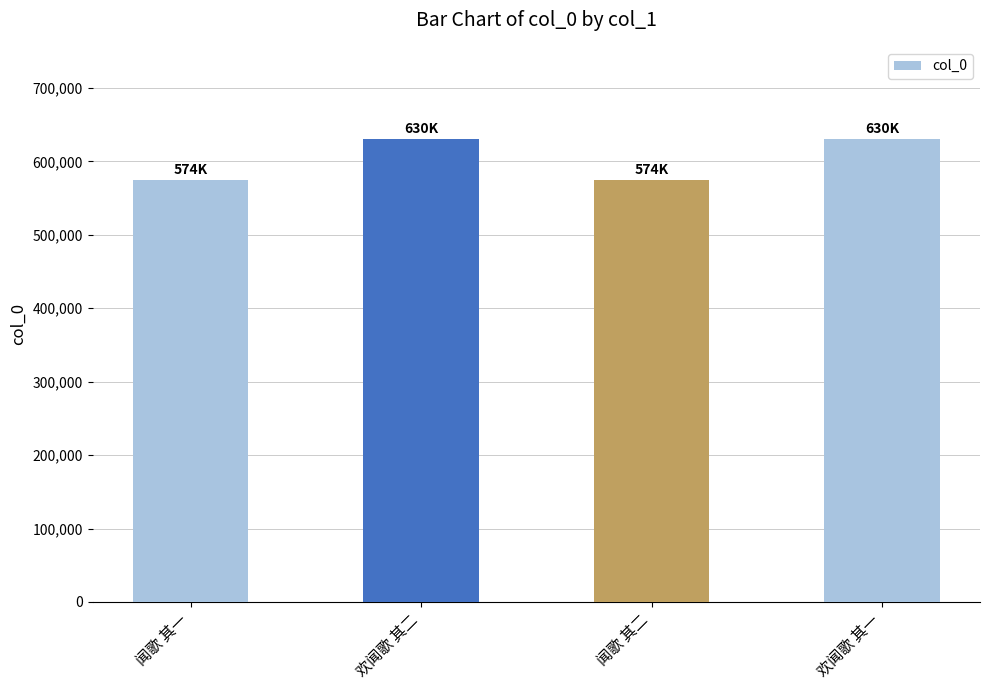

What is the label of the 1st bar from the right?

欢闻歌 其一